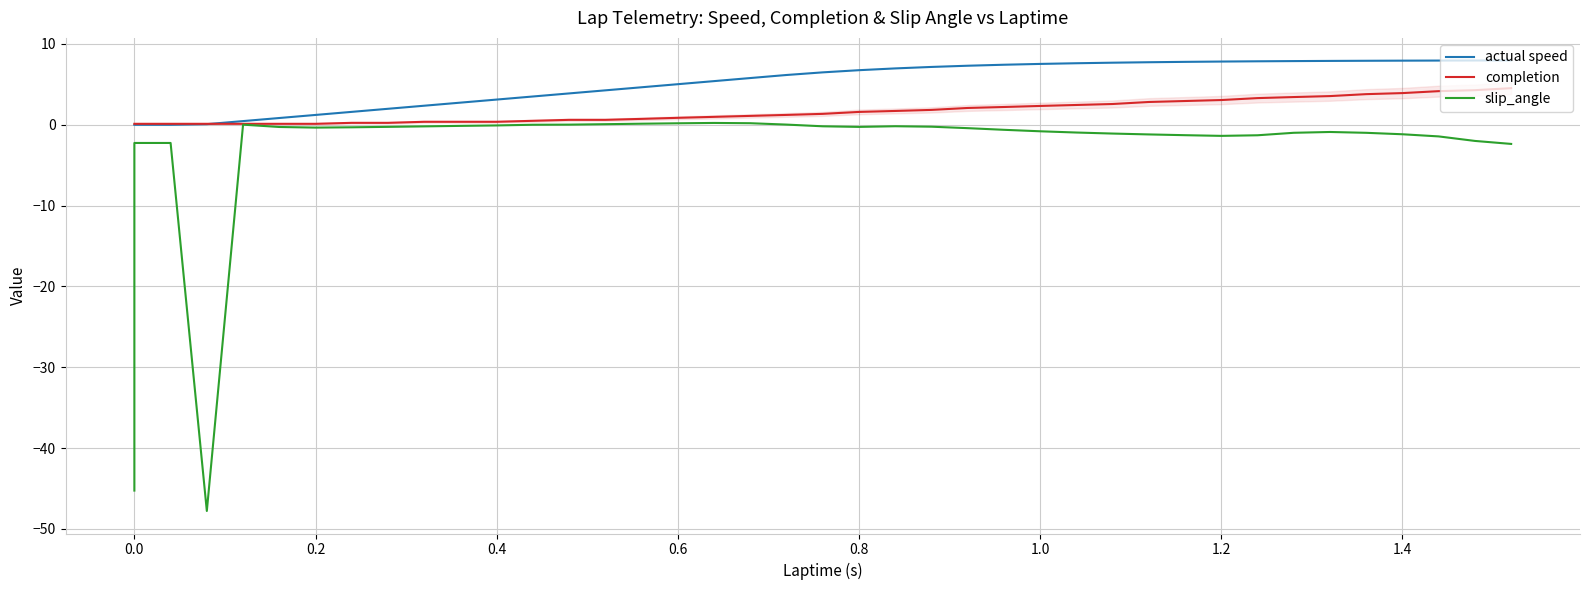

True or false: completion has more than 2 points higher than both neighbors.

False